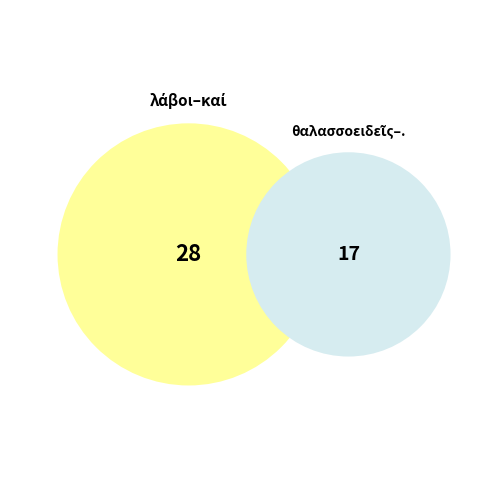

What percentage do . and καὶ together represent?

35.6%